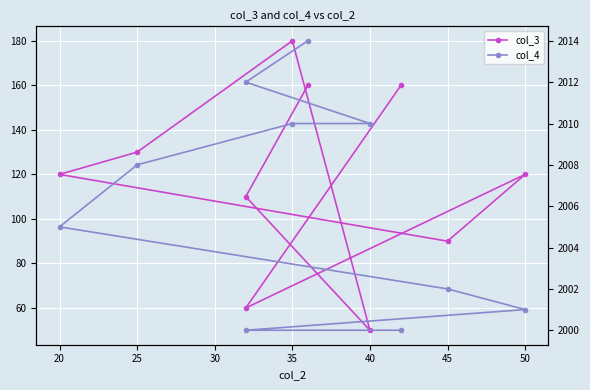

True or false: col_3 and col_4 cross at least once.

False